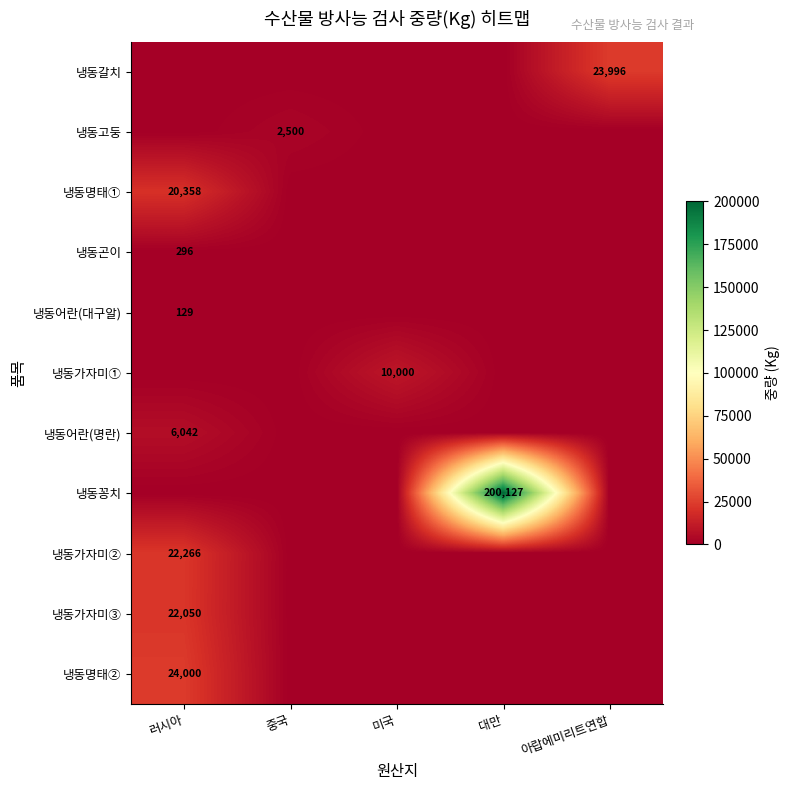

At how many categories does at least one series exceed 168874?

1